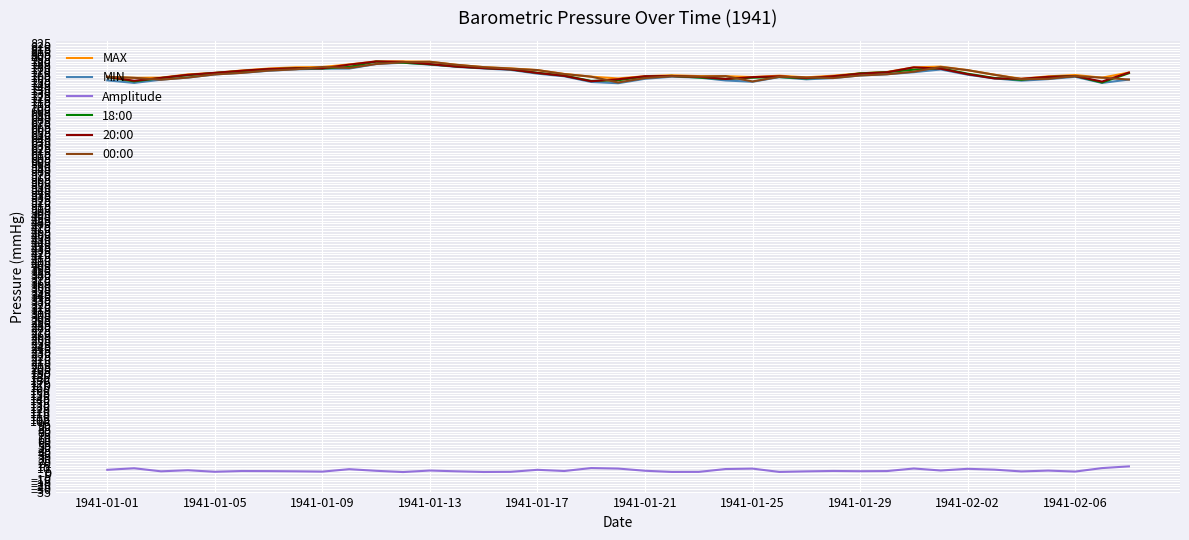

What are all the series names shown in the legend?

MAX, MIN, Amplitude, 18:00, 20:00, 00:00